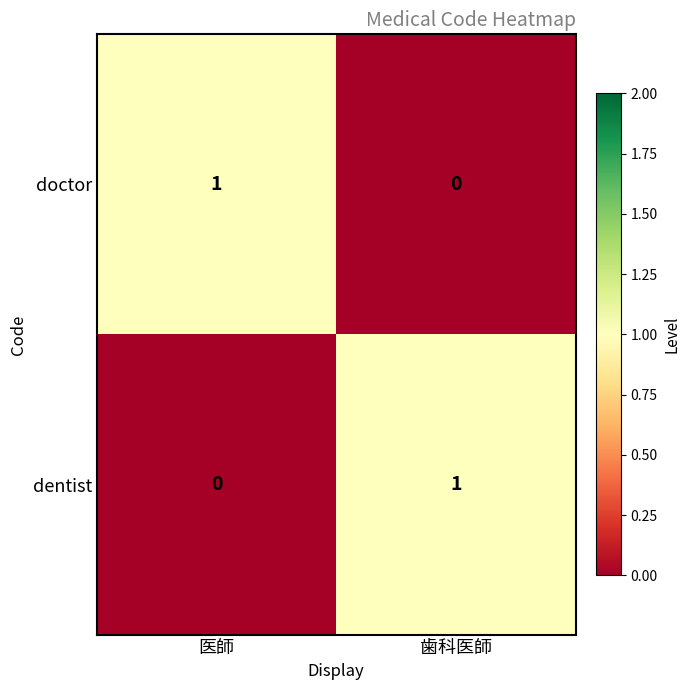

What is the difference between the maximum and minimum values in the doctor series?

1